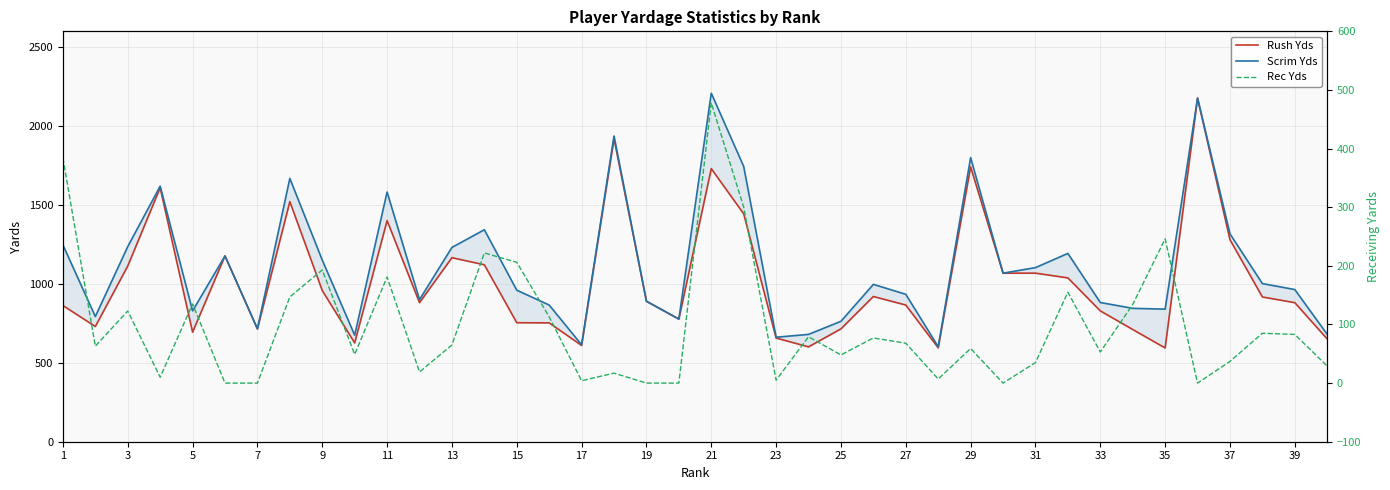

What is the maximum value for Rec Yds?

478